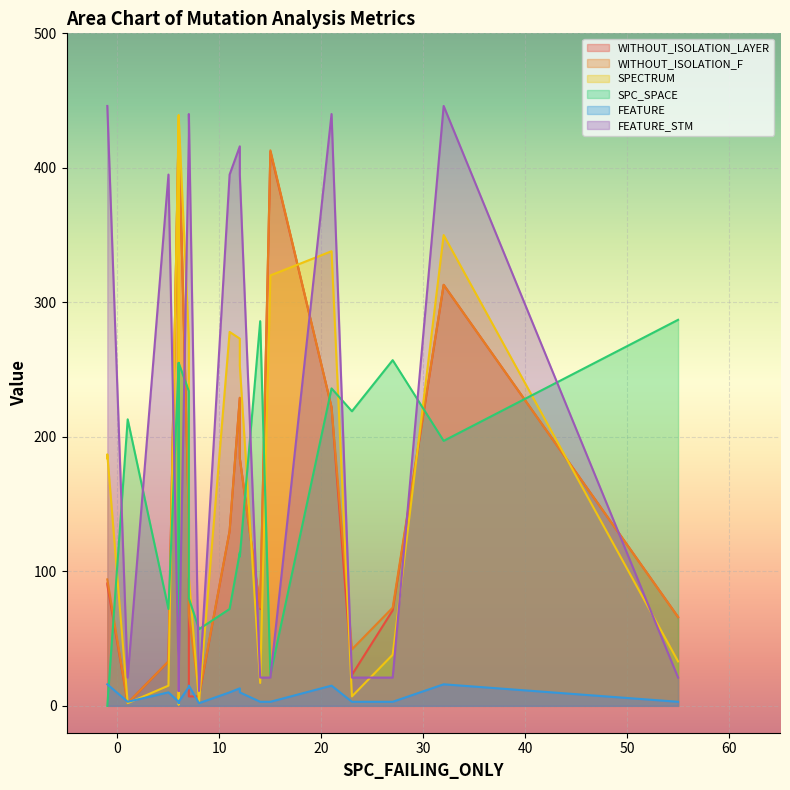

True or false: SPECTRUM and FEATURE_STM cross at least once.

True